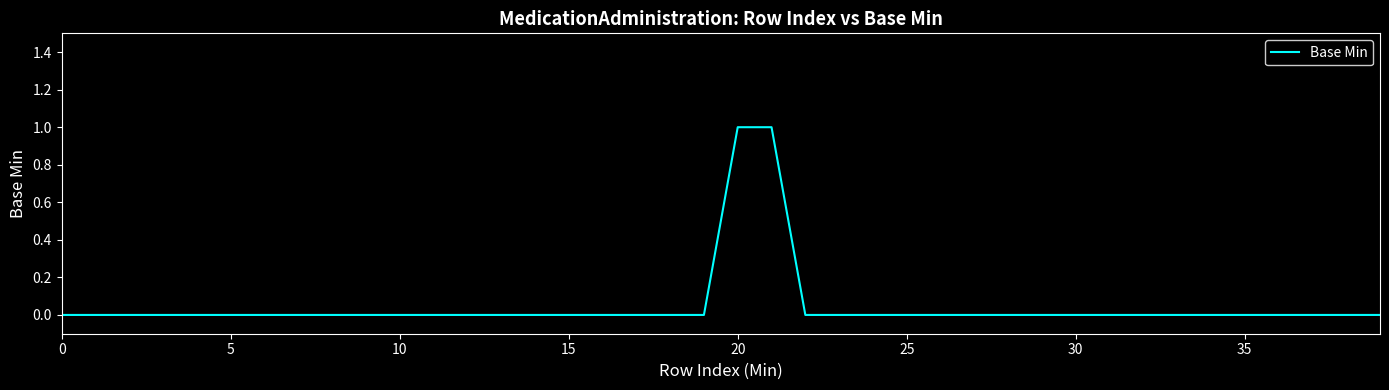

True or false: the data shows 0 at 25.

True